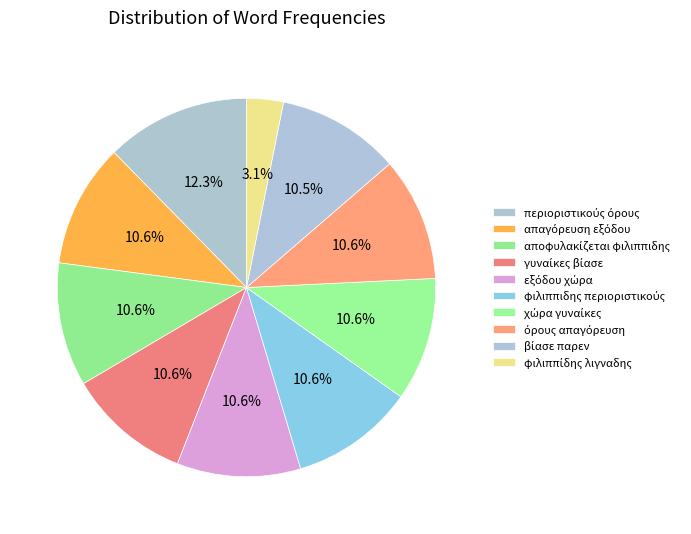

How much of the chart is everything except εξόδου χώρα?

89.4%